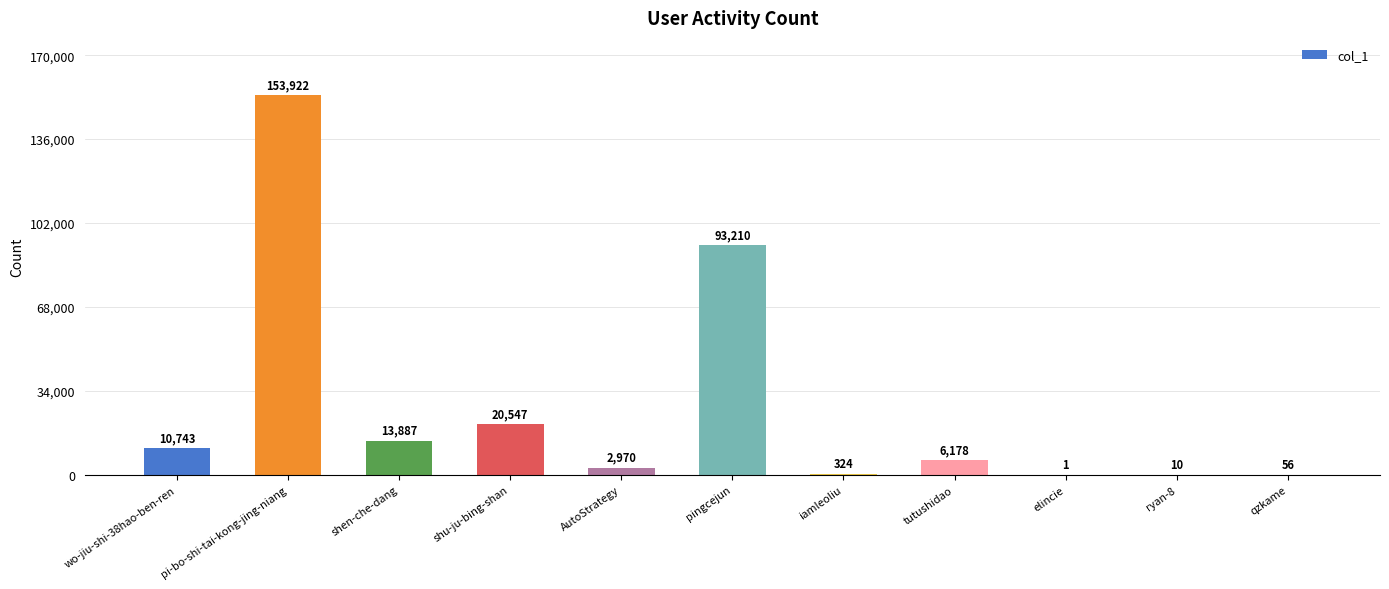

What is the change in value from iamleoliu to tutushidao?

+5854